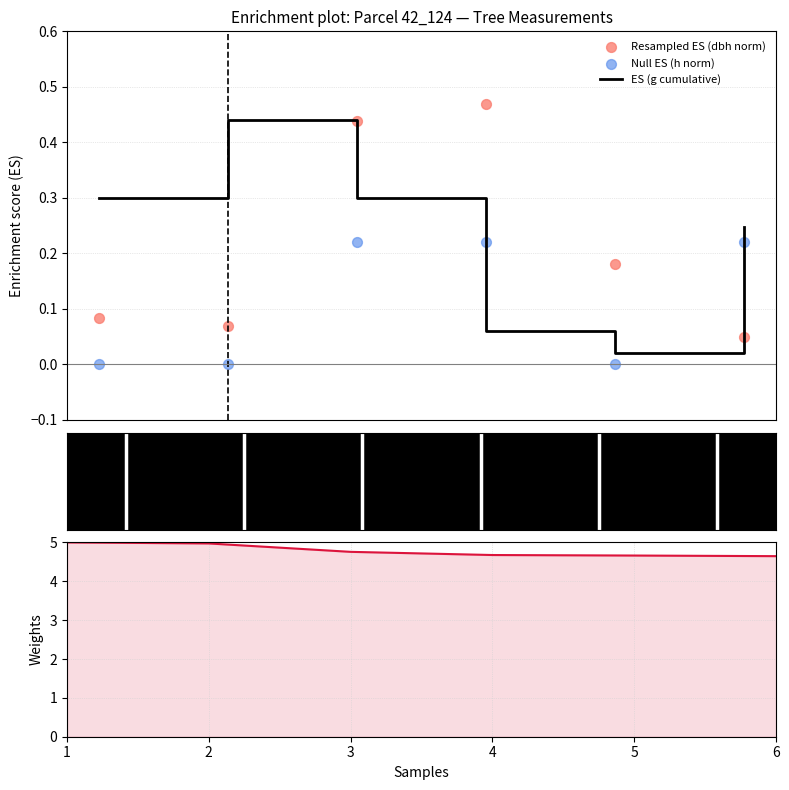

At how many categories does at least one series exceed 4?

6